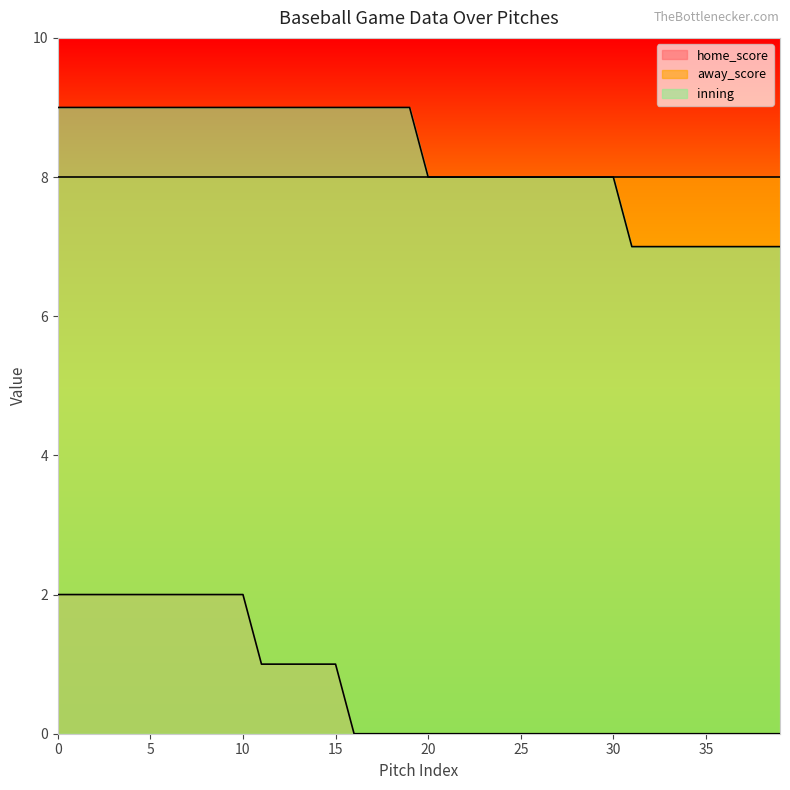

How many data points in inning are less than 9?

20